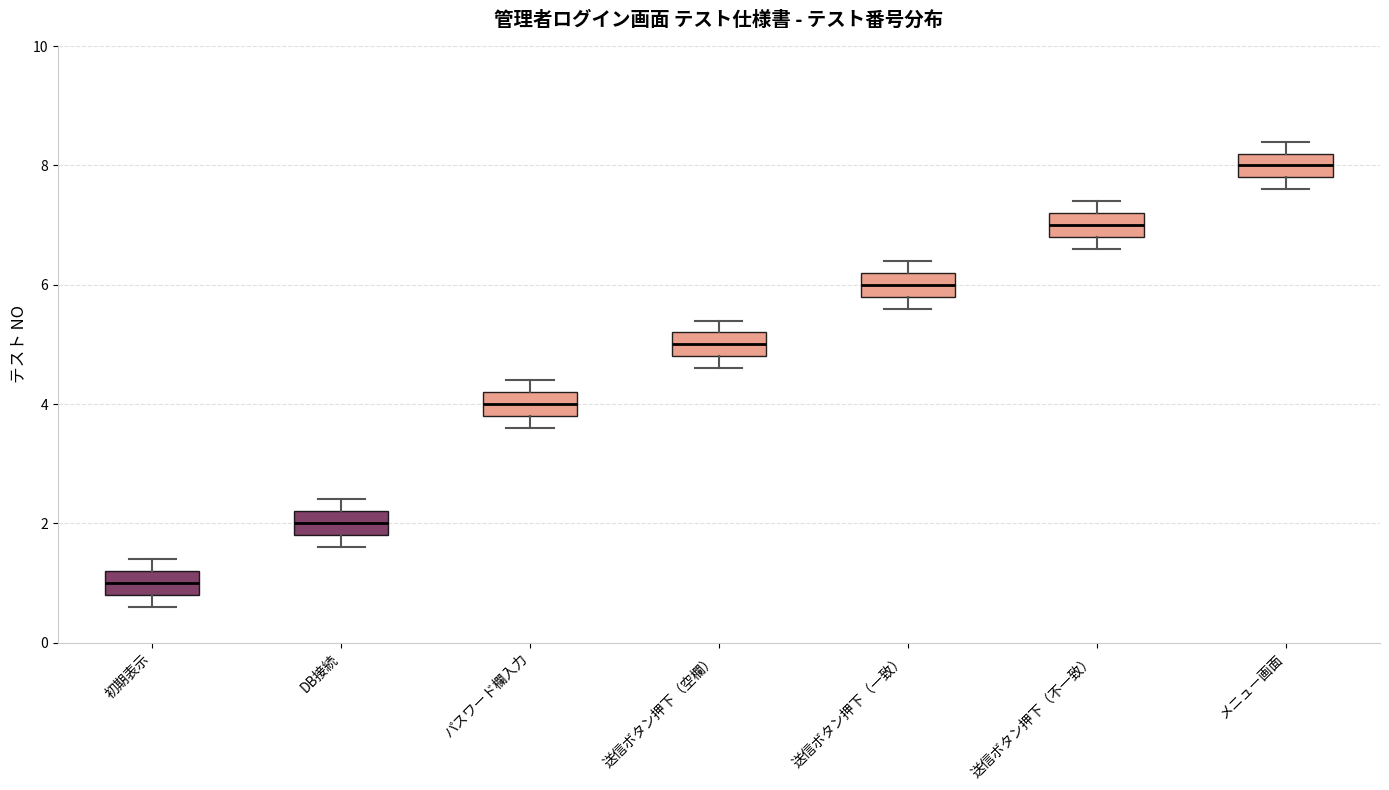

Reading left to right, read every box against the y-axis: the position of its median line, the range the box covers, and the ends of its whiskers. The values are not printed on the chart, so give them approximately, as read against the axis.

初期表示: median 1.0, box 0.8 to 1.2, whiskers 0.6 to 1.4
DB接続: median 2.0, box 1.8 to 2.2, whiskers 1.6 to 2.4
パスワード欄入力: median 4.0, box 3.8 to 4.2, whiskers 3.6 to 4.4
送信ボタン押下（空欄）: median 5.0, box 4.8 to 5.2, whiskers 4.6 to 5.4
送信ボタン押下（一致）: median 6.0, box 5.8 to 6.2, whiskers 5.6 to 6.4
送信ボタン押下（不一致）: median 7.0, box 6.8 to 7.2, whiskers 6.6 to 7.4
メニュー画面: median 8.0, box 7.8 to 8.2, whiskers 7.6 to 8.4